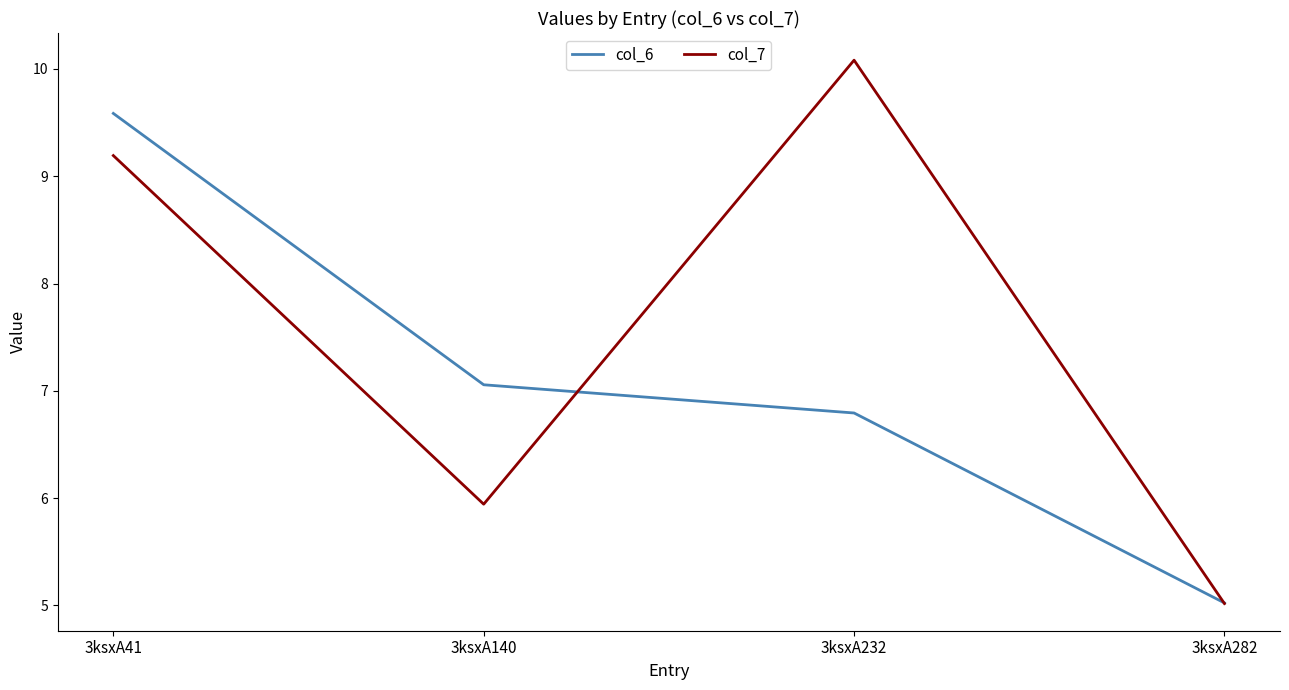

How many values in the col_7 series exceed 9?

2